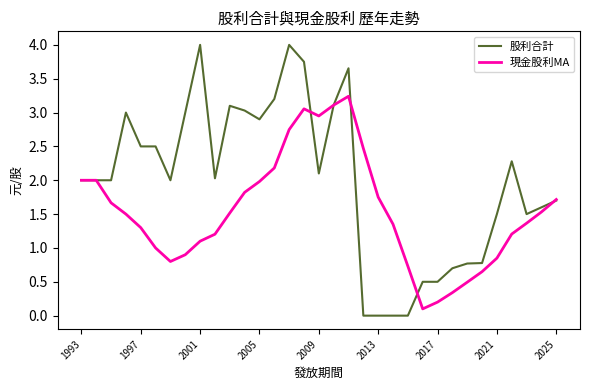

Which series has the widest spread of values?

股利合計